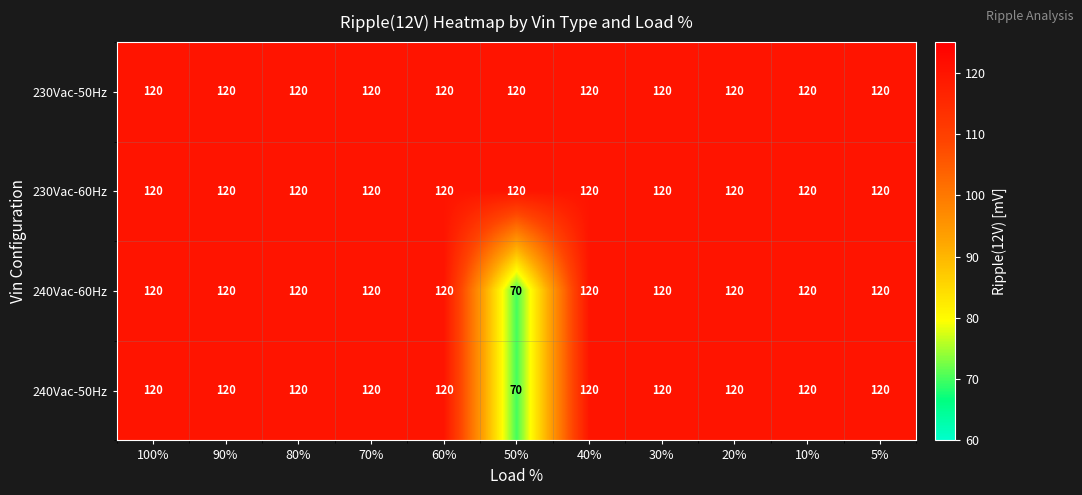

What is the minimum value shown in the chart?

70